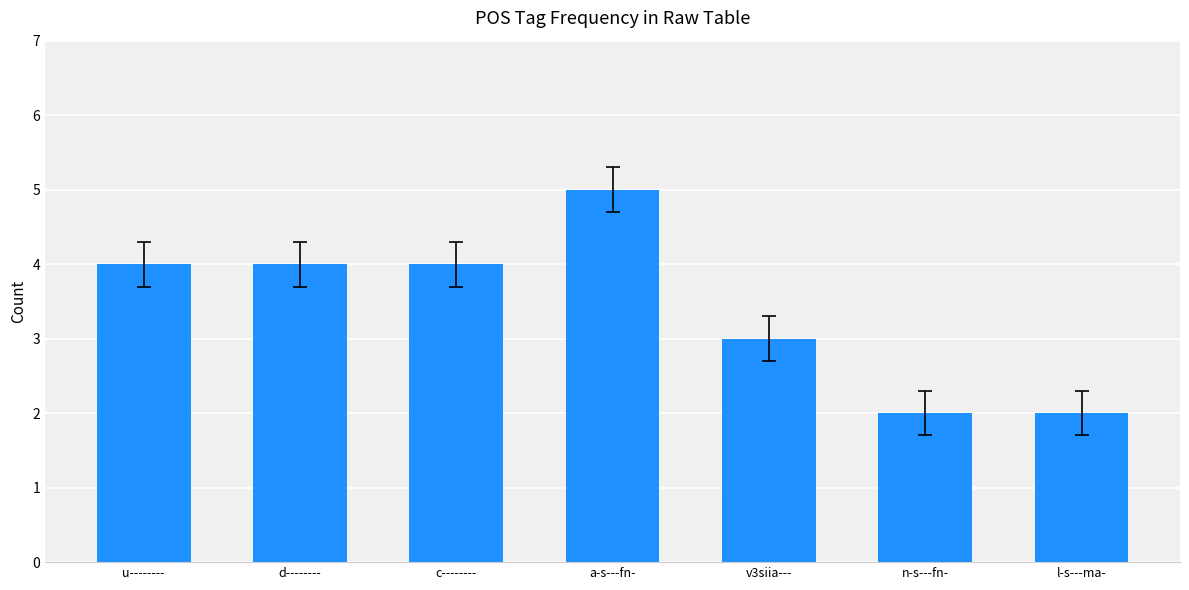

Approximately how many times larger is the value at n-s---fn- compared to v3siia---?

0.7